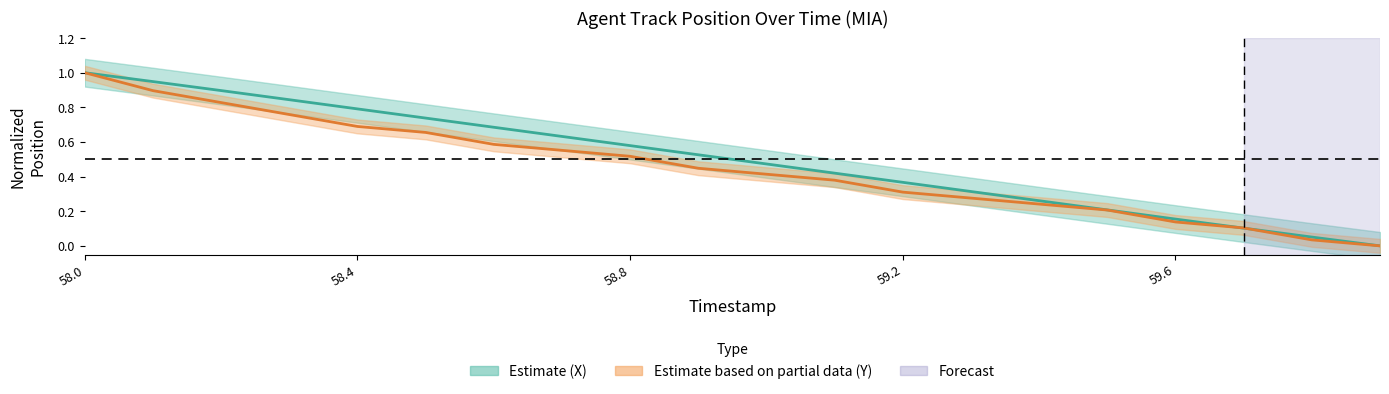

How many lines are shown in the chart?

2